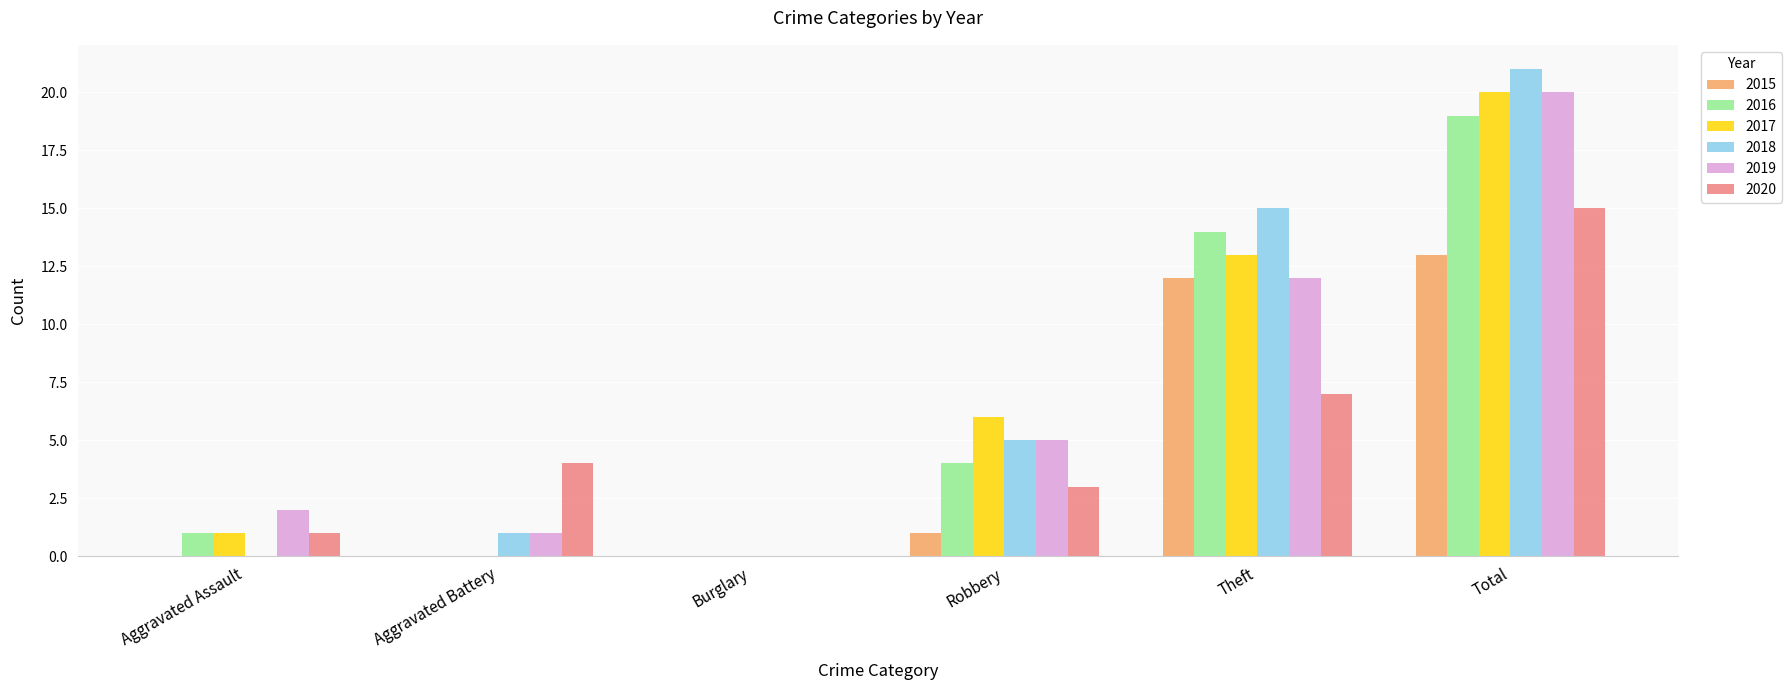

Count the number of categories in the chart.

6